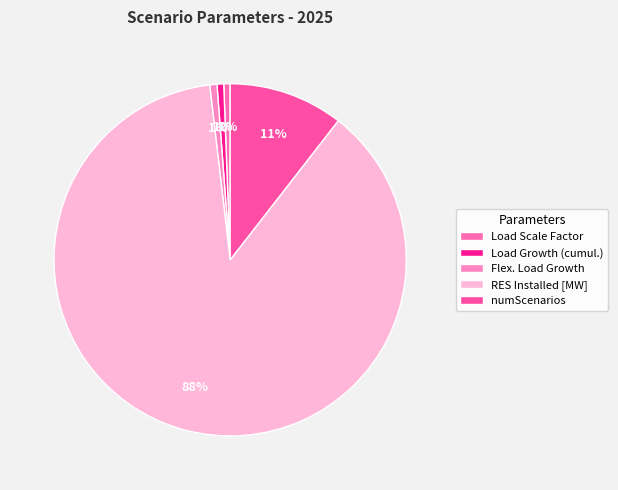

What is the change in value from Load Growth (cumul.) to numScenarios?

+8.5